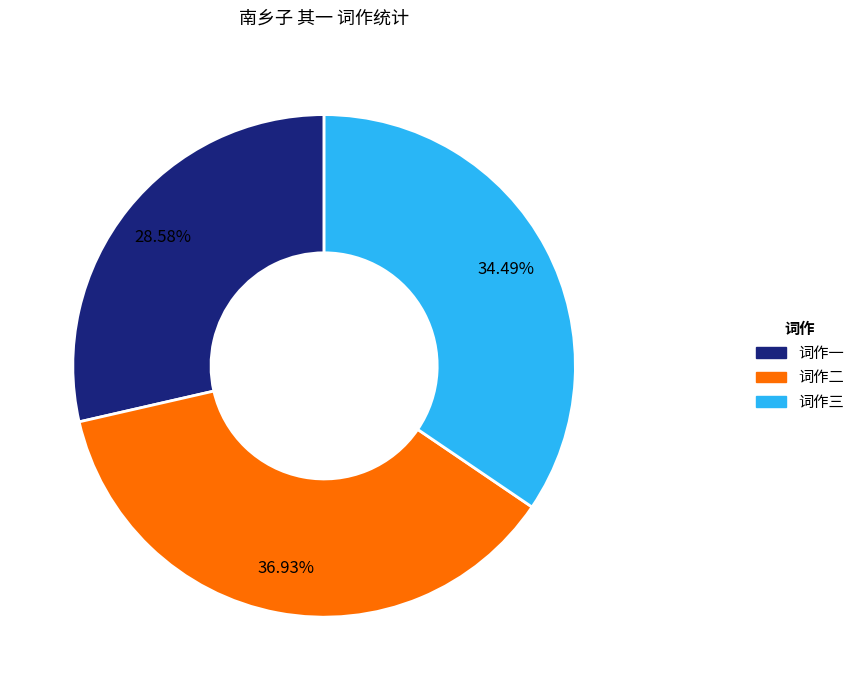

Does any single category account for the majority?

No